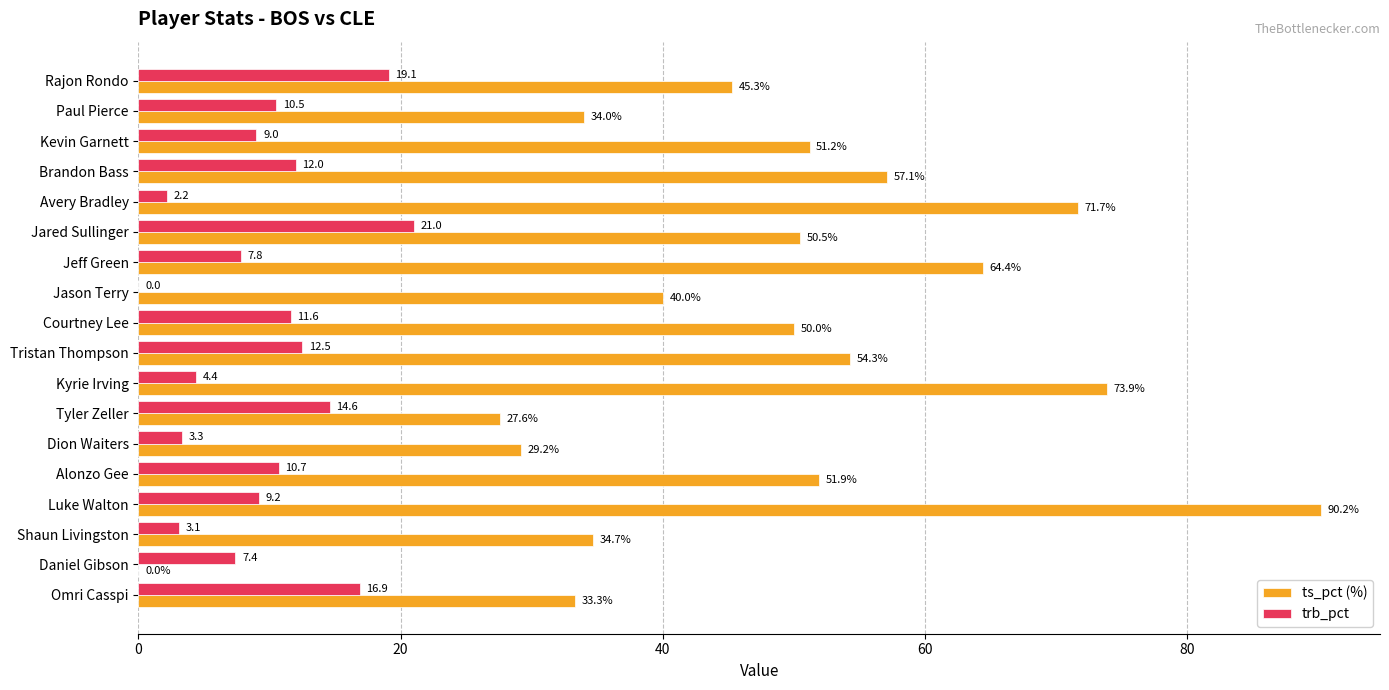

The value of trb_pct at Luke Walton is 9.2. True or false?

True